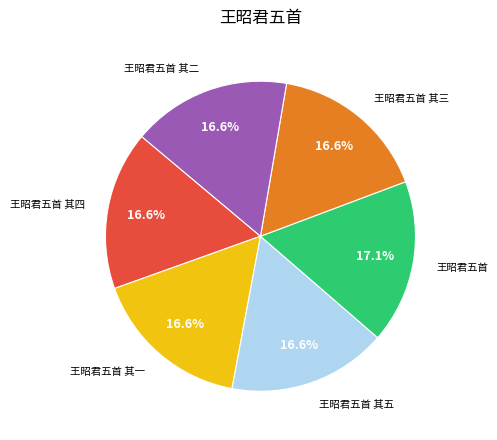

Is there any slice that represents more than half of the pie?

No